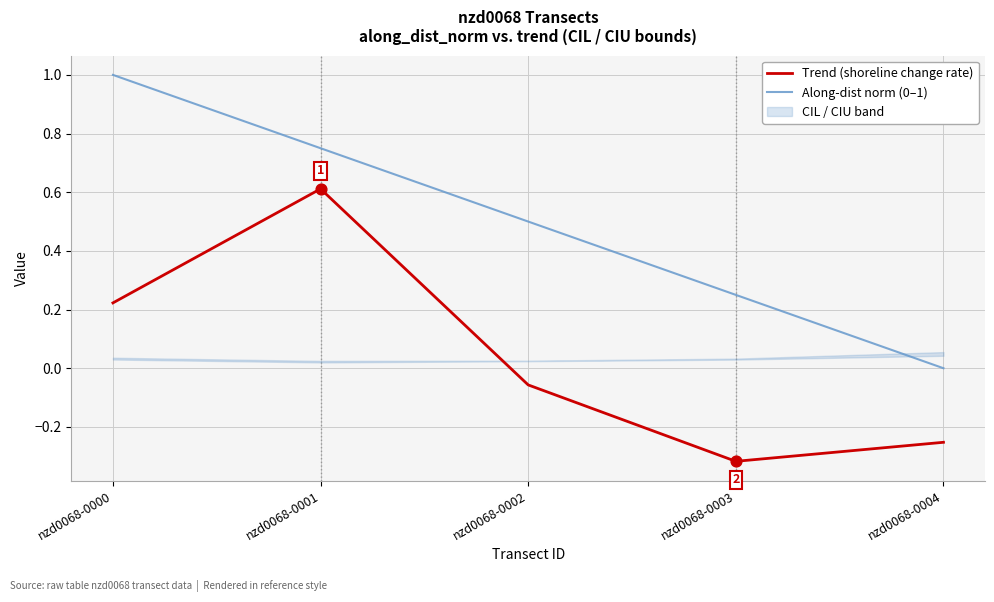

Which series reaches the minimum Y coordinate?

Trend (shoreline change rate)